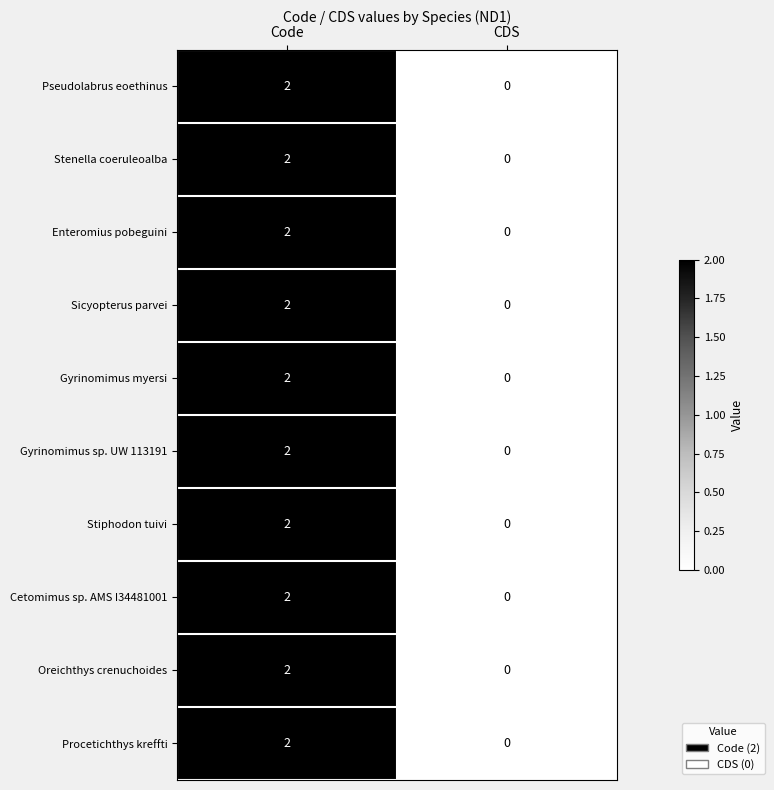

Reading left to right, what are all the values shown in this chart?

Pseudolabrus eoethinus: Code=2	CDS=0
Stenella coeruleoalba: Code=2	CDS=0
Enteromius pobeguini: Code=2	CDS=0
Sicyopterus parvei: Code=2	CDS=0
Gyrinomimus myersi: Code=2	CDS=0
Gyrinomimus sp. UW 113191: Code=2	CDS=0
Stiphodon tuivi: Code=2	CDS=0
Cetomimus sp. AMS I34481001: Code=2	CDS=0
Oreichthys crenuchoides: Code=2	CDS=0
Procetichthys kreffti: Code=2	CDS=0